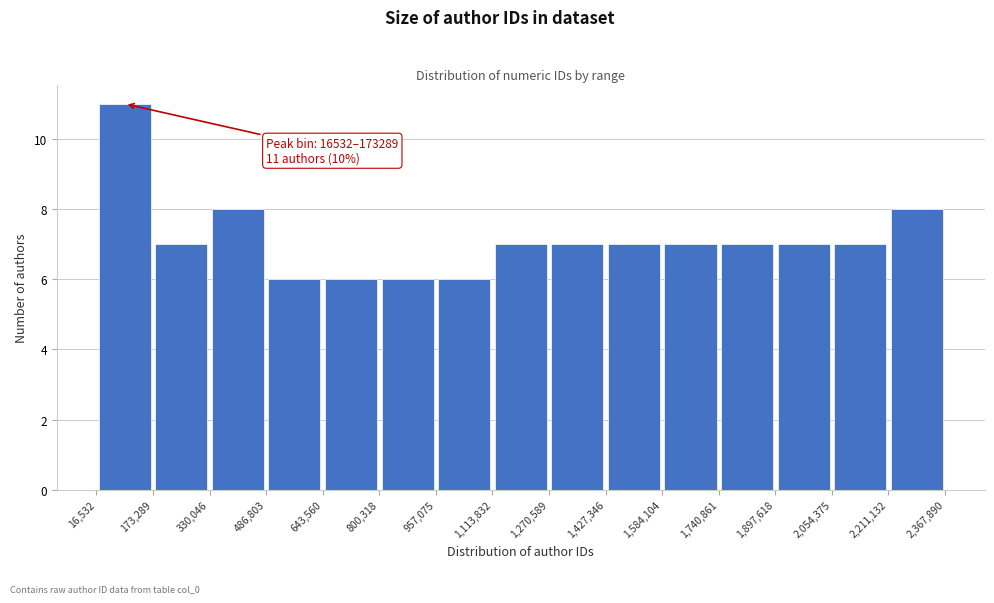

Which range on the x-axis has the tallest bar?

16,532 to 173,289